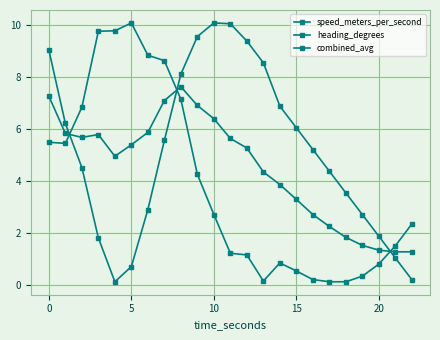

How many lines are shown in the chart?

3